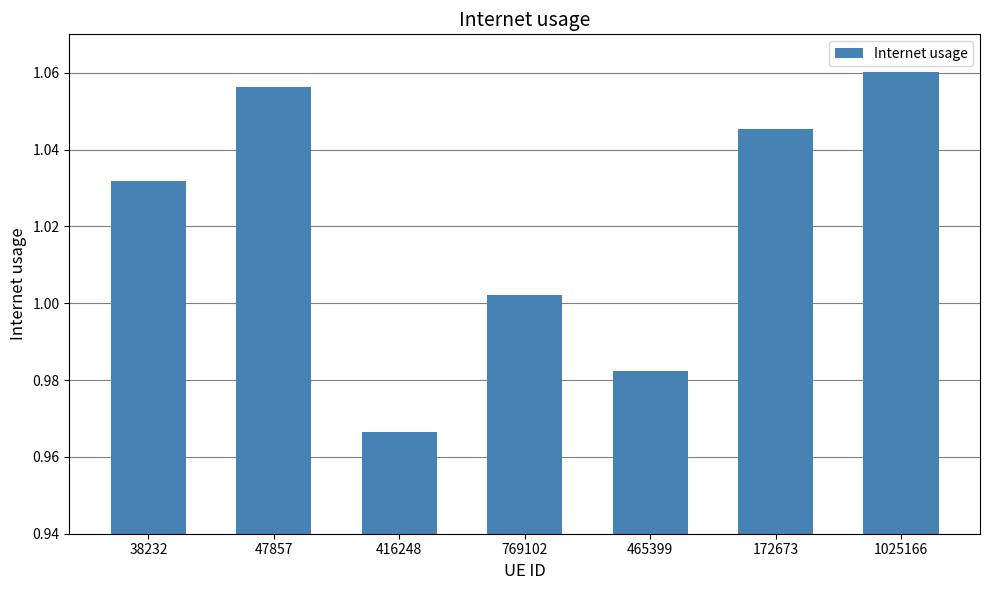

Where is the data nearest to the value 1?

769102